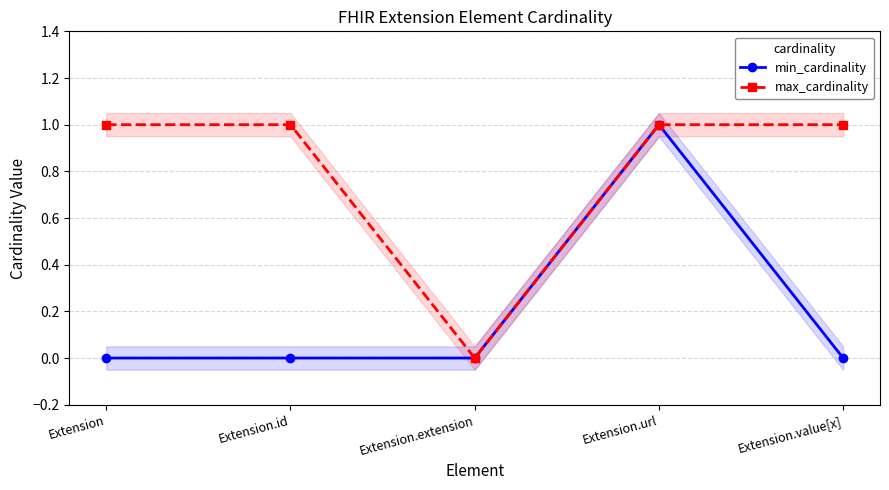

At which label is max_cardinality closest to 0?

Extension.extension